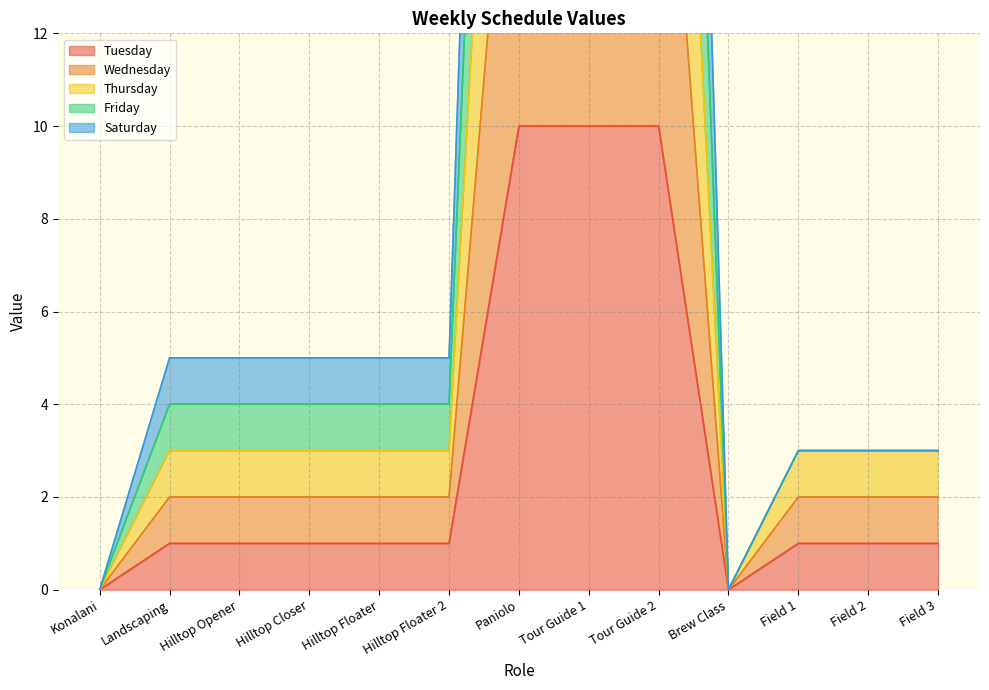

The Tuesday series shows 4 at Tour Guide 1. True or false?

False